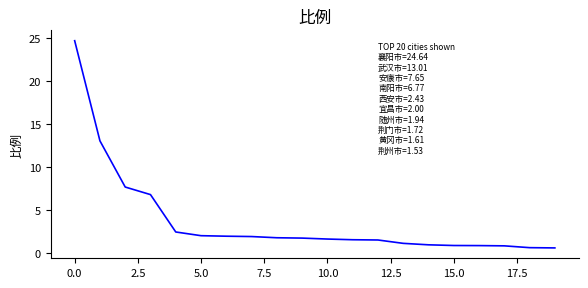

What is the smallest value displayed?

0.6